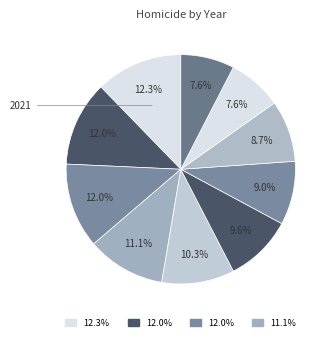

Count the number of slices in the pie.

10